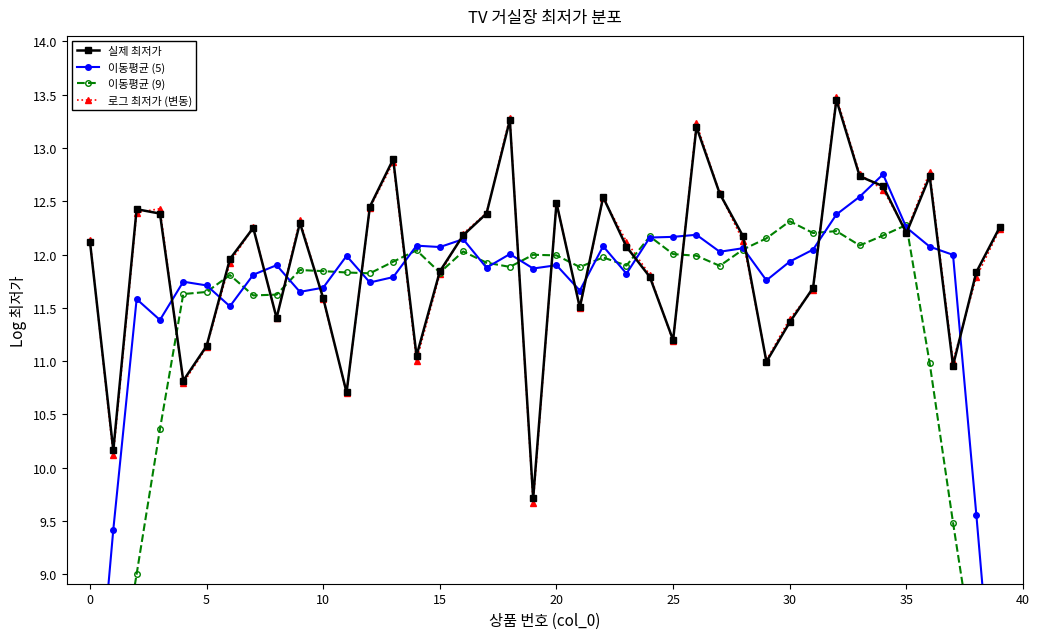

How many lines are shown in the chart?

4